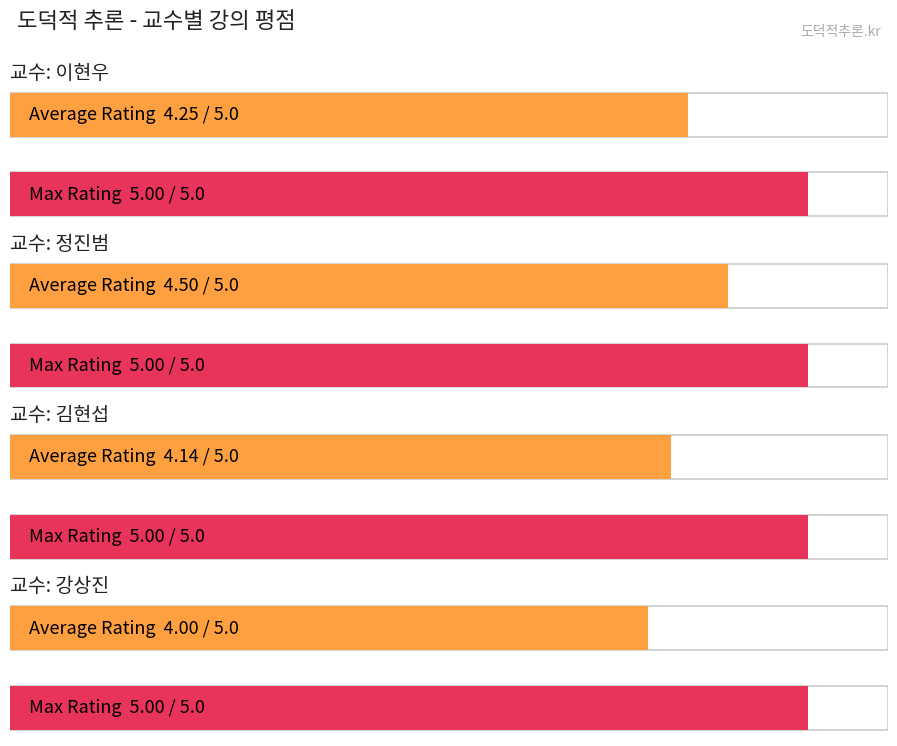

What is the average value of the Max Rating series?

5.0